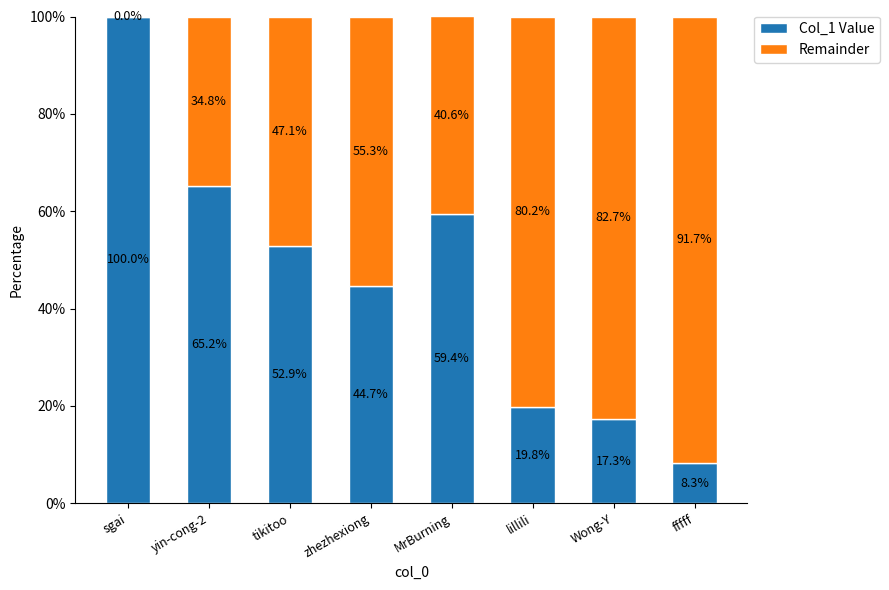

The value of Col_1 Value at lillili is 27.1. True or false?

False